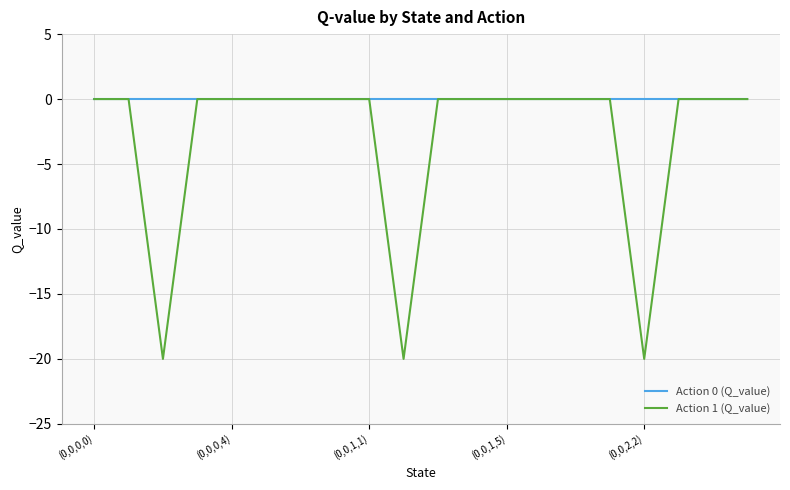

Which series has the widest spread of values?

Action 1 (Q_value)